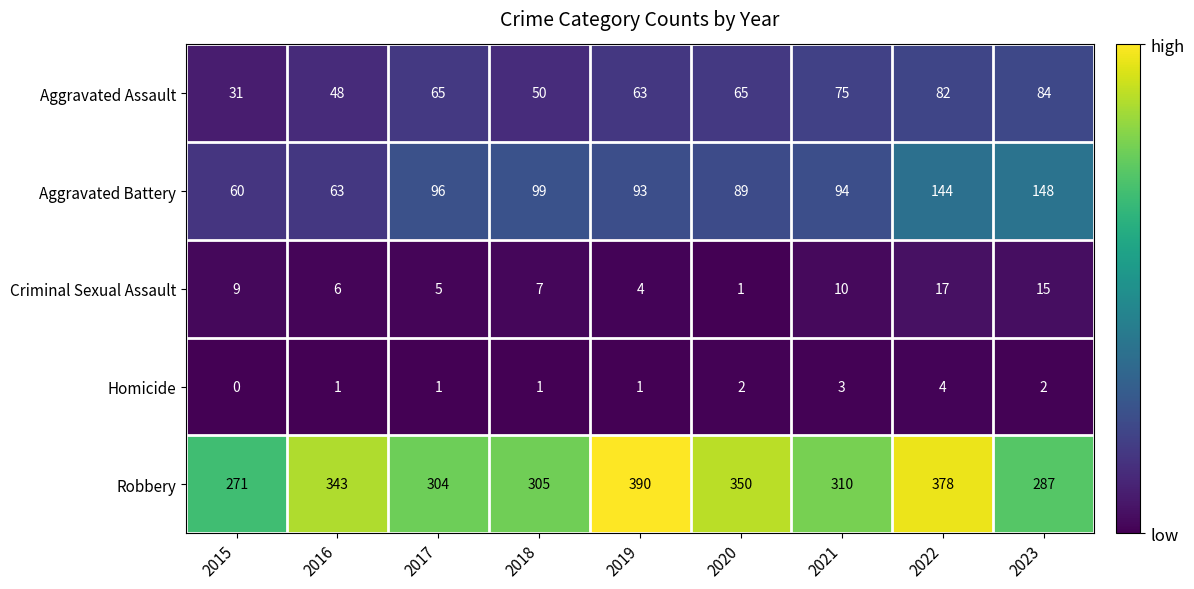

Between 2022 and 2023, which series saw the biggest shift?

Robbery